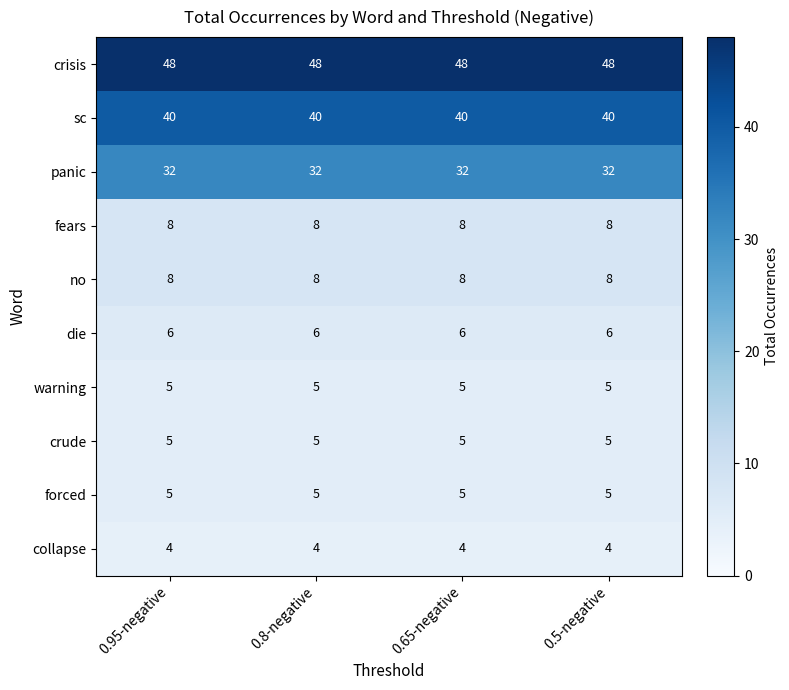

What is the lowest value of the panic series?

32